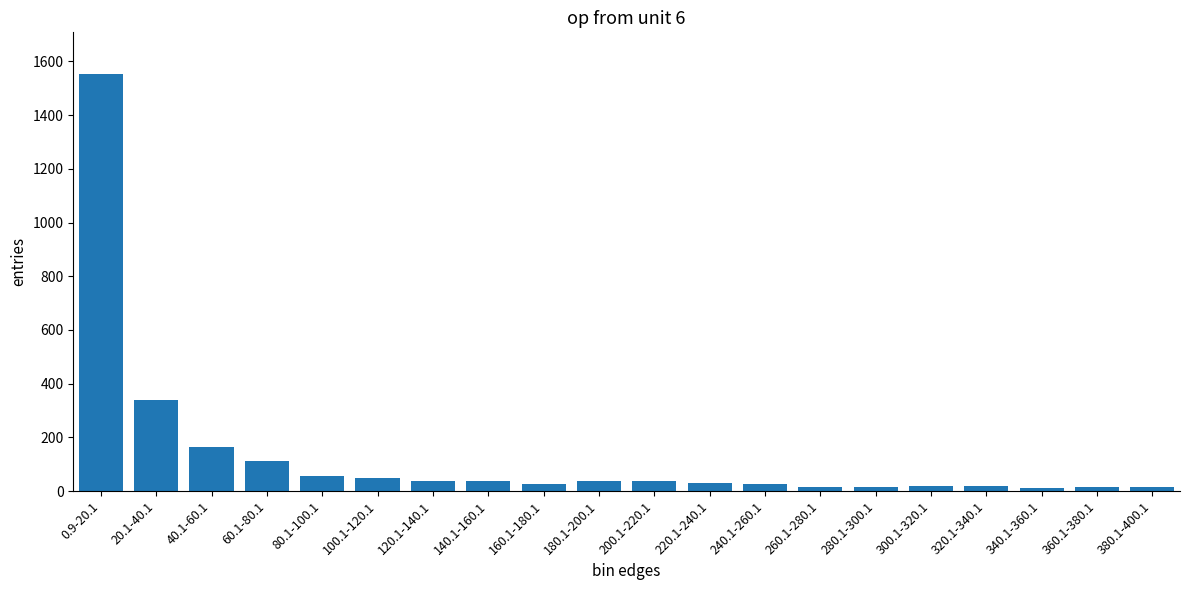

What is the change in value from 80.1-100.1 to 180.1-200.1?

-21